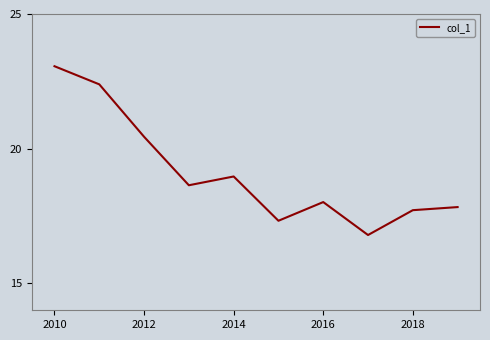

What is the difference between the maximum and second lowest values?

5.7